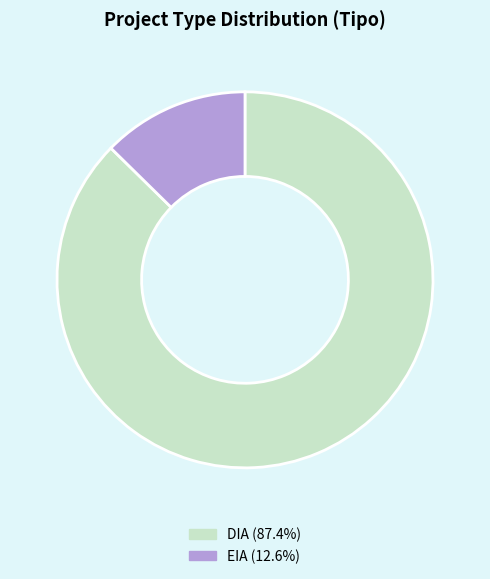

How many slices are in this pie chart?

2